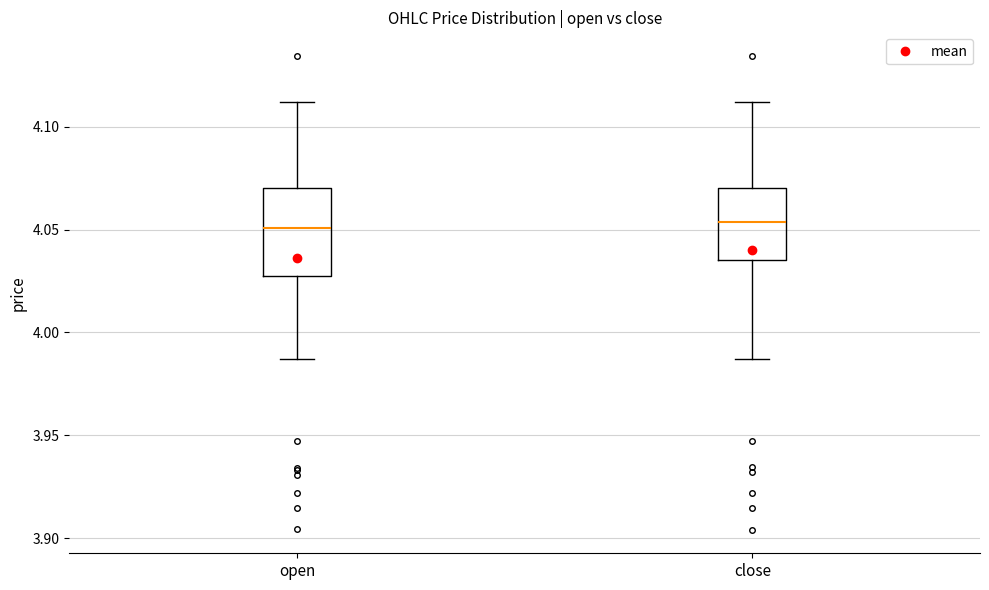

Reading left to right, transcribe this box plot: for each box, give where its median line is, the range the box spans, and where its two whiskers end, as read against the y-axis. The values are not printed on the chart, so give them approximately, as read against the axis.

open: median 4.050, box 4.030 to 4.070, whiskers 3.985 to 4.110
close: median 4.055, box 4.035 to 4.070, whiskers 3.985 to 4.110